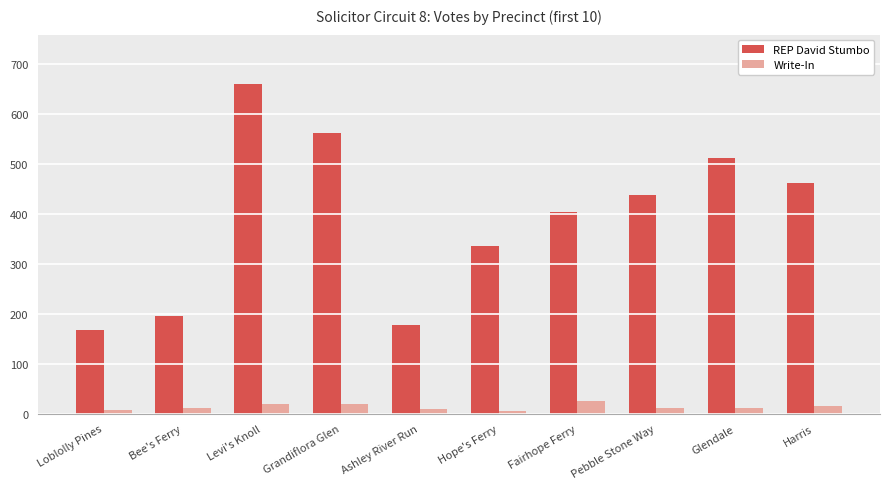

The REP David Stumbo series shows 198 at Pebble Stone Way. True or false?

False